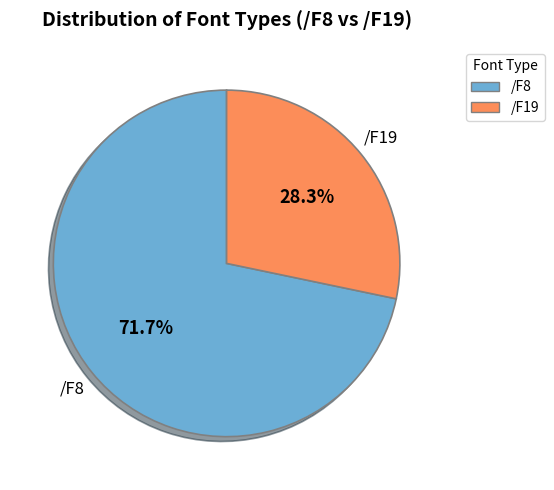

Do /F19 and /F8 together represent more than half of the pie?

Yes